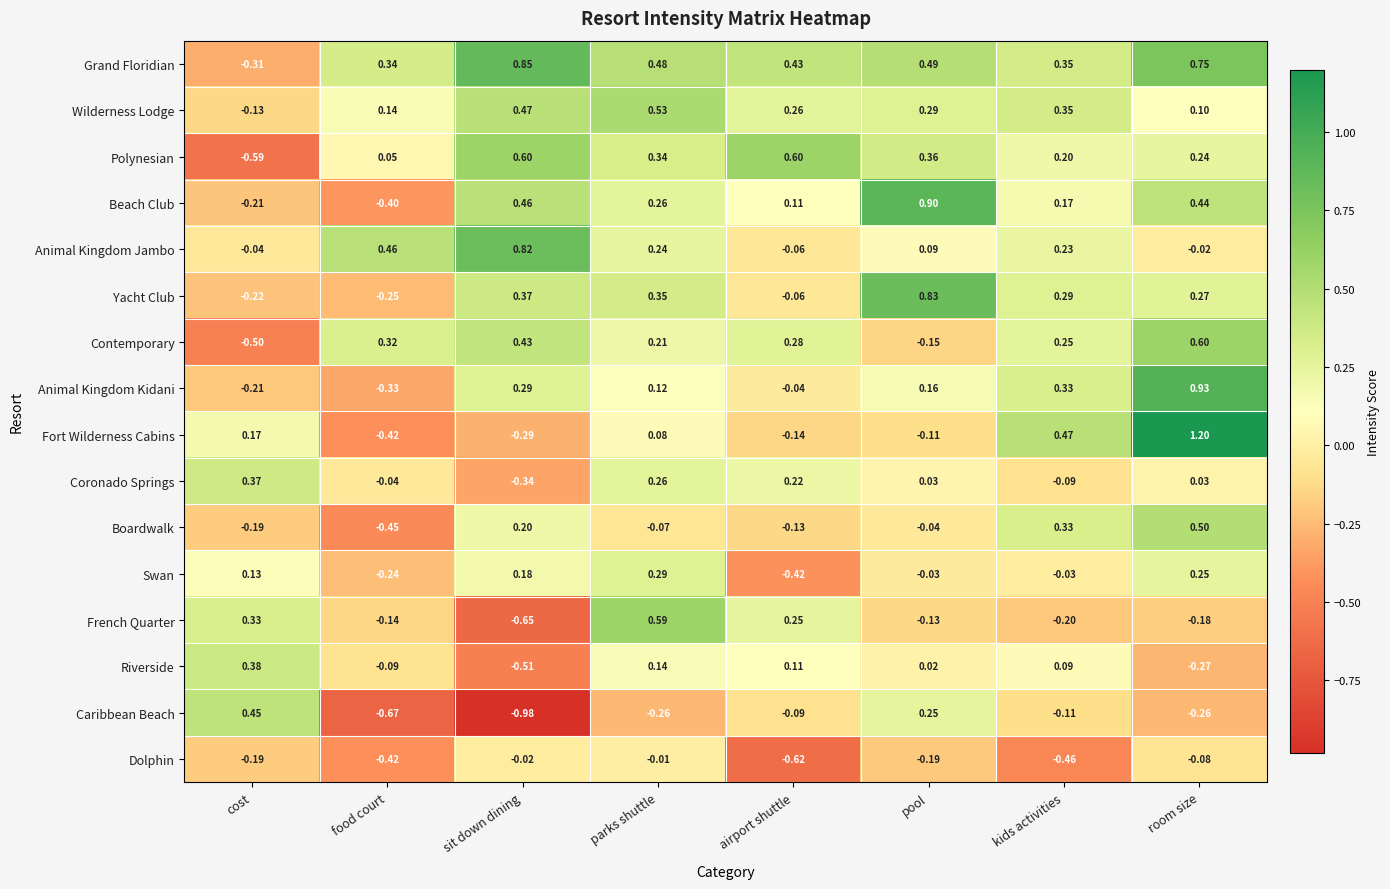

At pool, list the series in order from largest to smallest.

Beach Club, Yacht Club, Grand Floridian, Polynesian, Wilderness Lodge, Caribbean Beach, Animal Kingdom Kidani, Animal Kingdom Jambo, Coronado Springs, Riverside, Swan, Boardwalk, Fort Wilderness Cabins, French Quarter, Contemporary, Dolphin